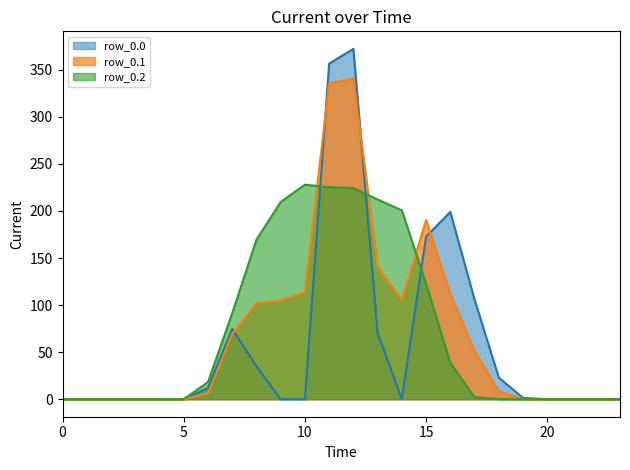

The row_0.0_line series shows 0.0 at 9. True or false?

True